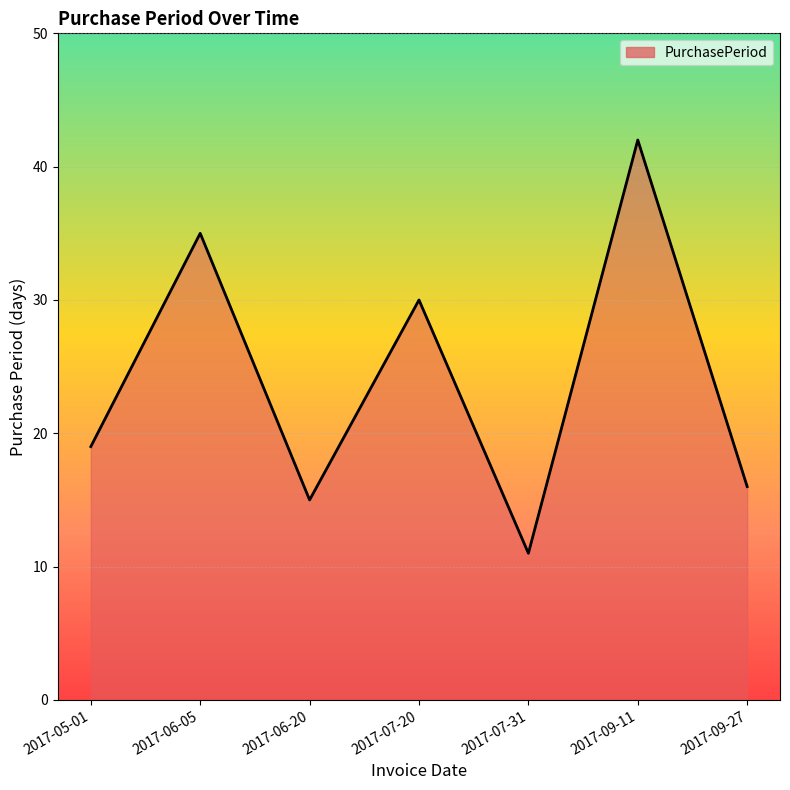

Approximately how many times larger is the value at 2017-07-20 compared to 2017-06-20?

2.0